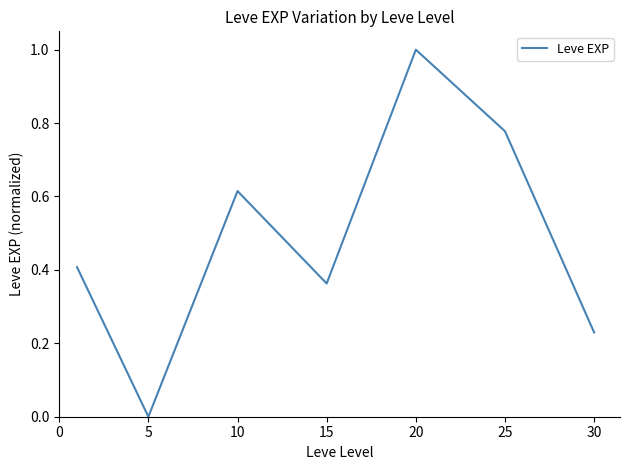

What is the average value?

0.5